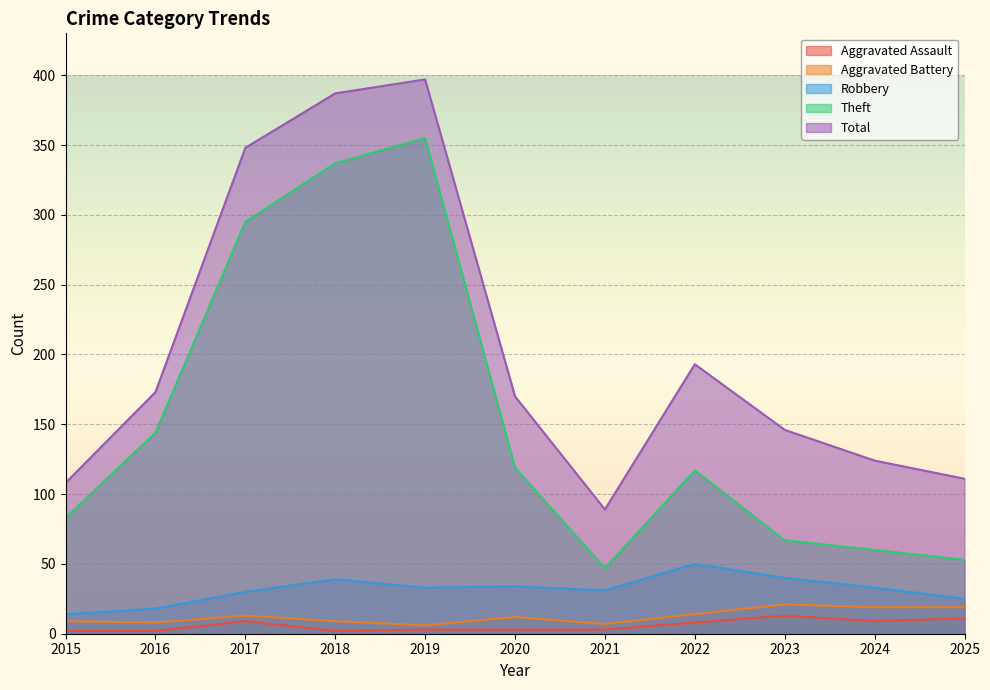

What is the value of the Total point at the 8th from the left?

193